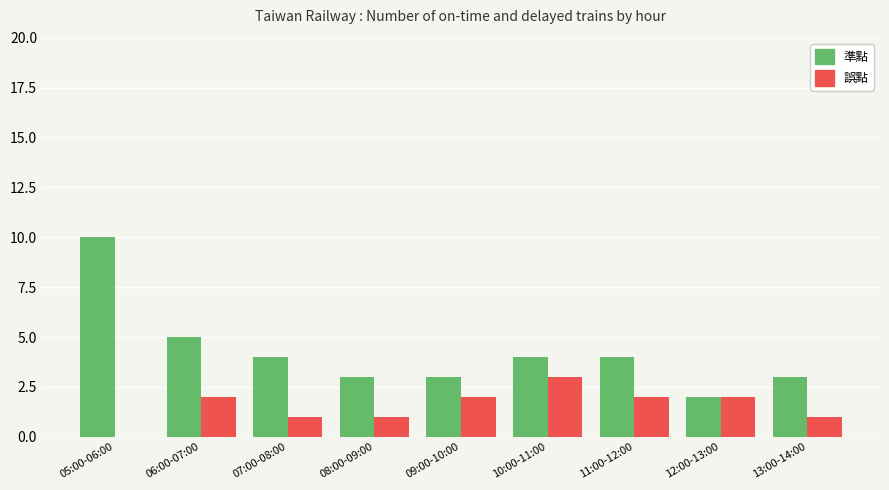

Are the bars horizontal?

No